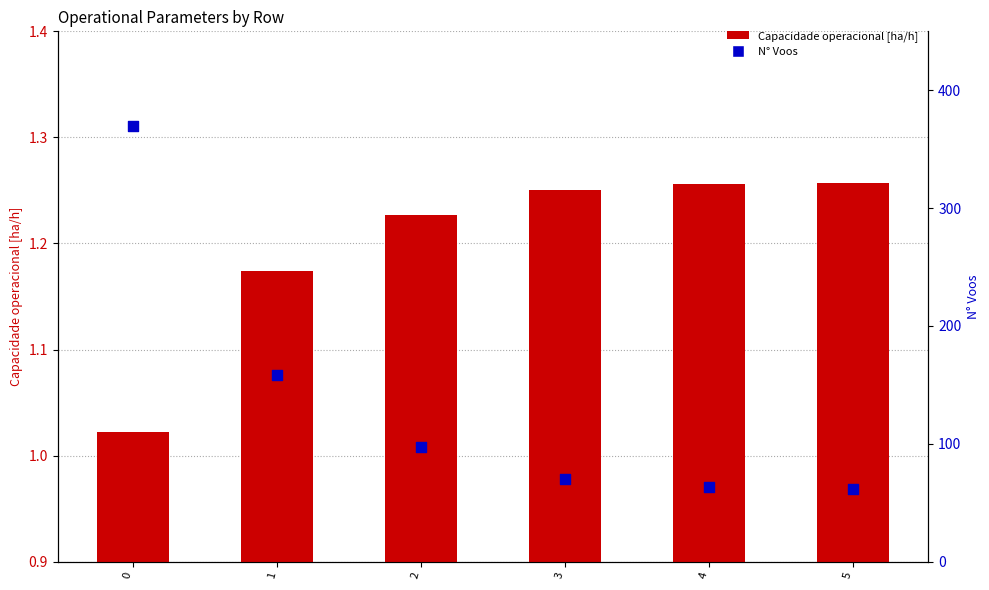

What is the total value across all series at 3?

71.3